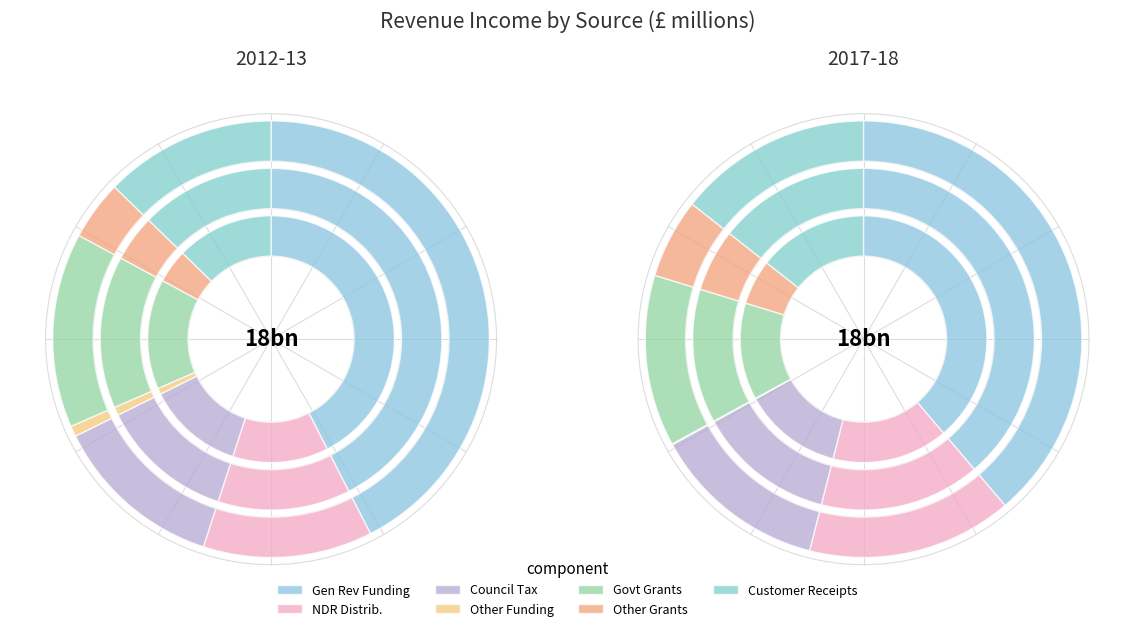

How many segments does this pie chart have?

7